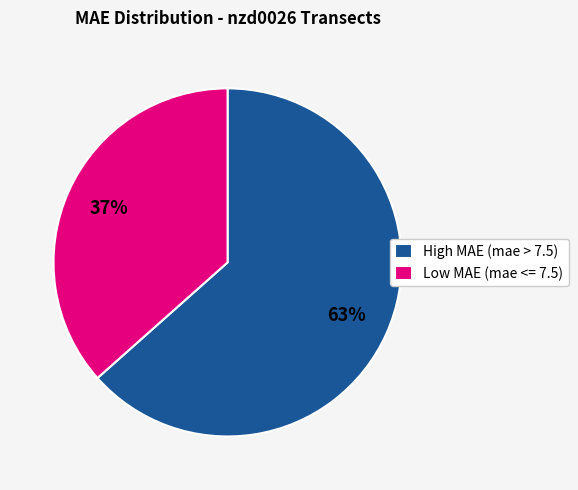

Is the sum of High MAE (mae > 7.5) and Low MAE (mae <= 7.5) greater than half?

Yes